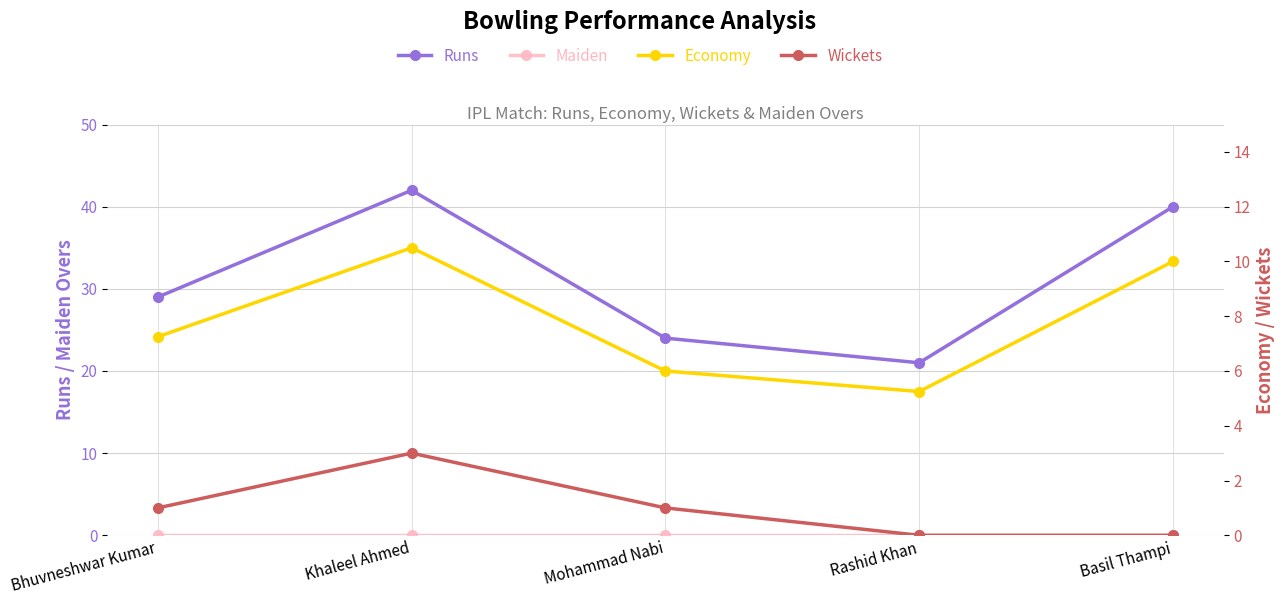

True or false: Runs and Maiden intersect in this chart.

False